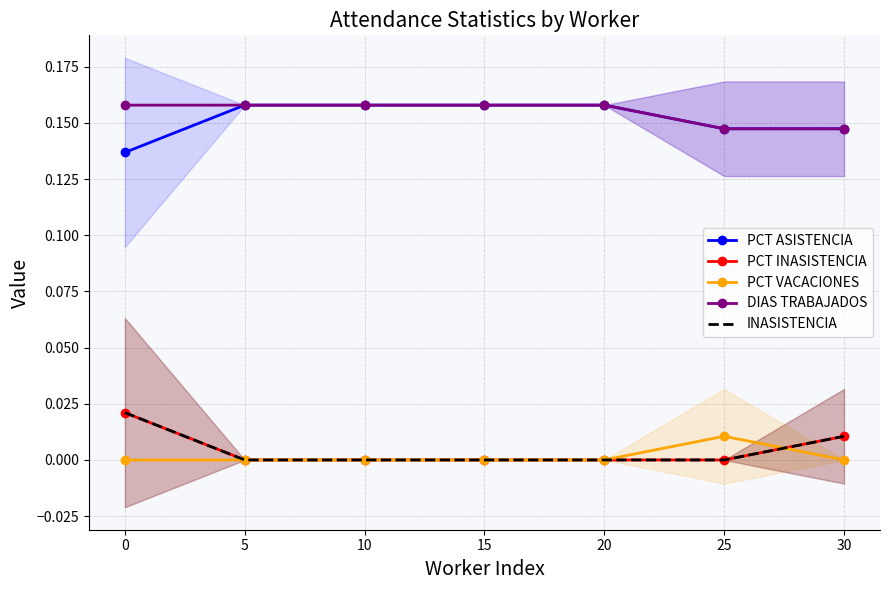

True or false: PCT VACACIONES has more than 0 points higher than both neighbors.

True